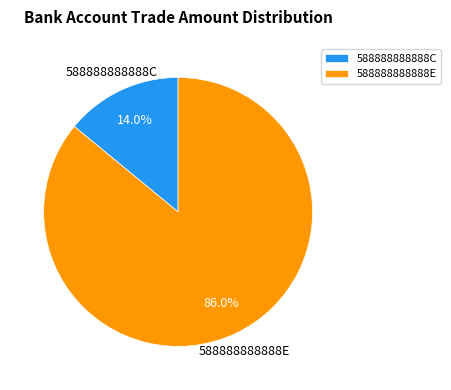

Which category has the smallest portion of the pie?

588888888888C